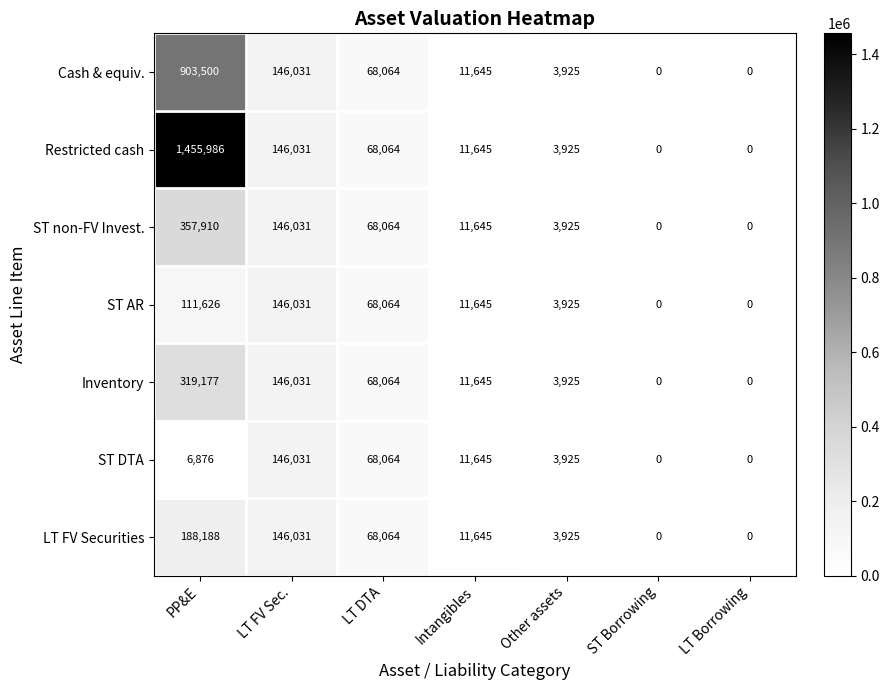

What is the sum of the Restricted cash values at LT DTA and LT FV Sec.?

214095